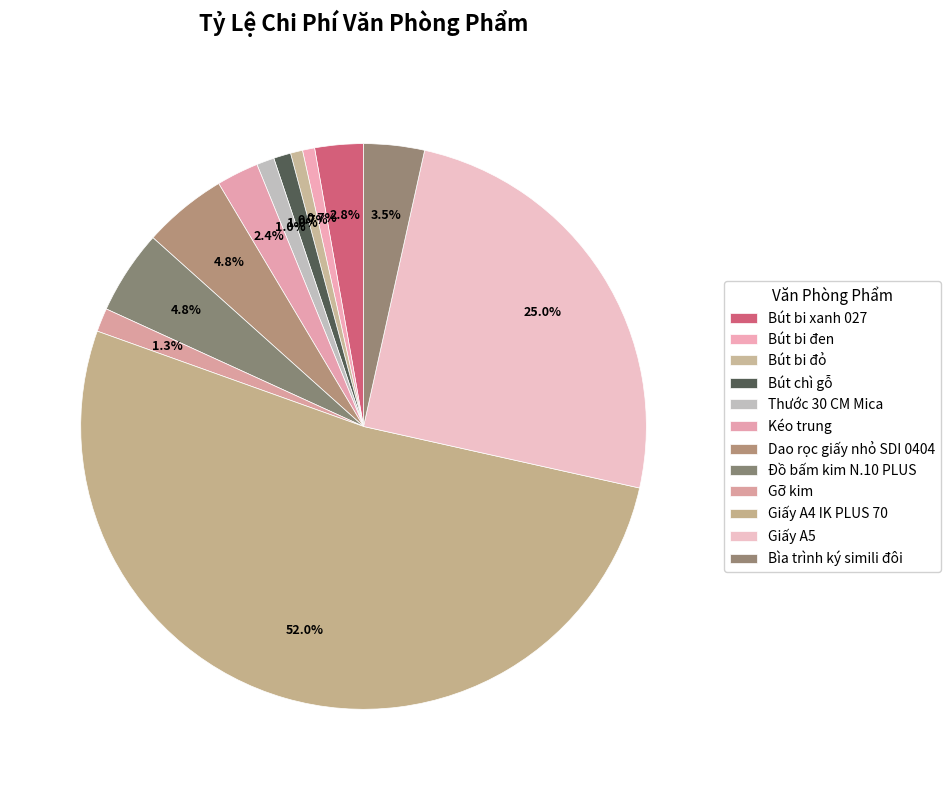

What percentage is the Dao rọc giấy nhỏ SDI 0404 slice, to the nearest percent?

5%